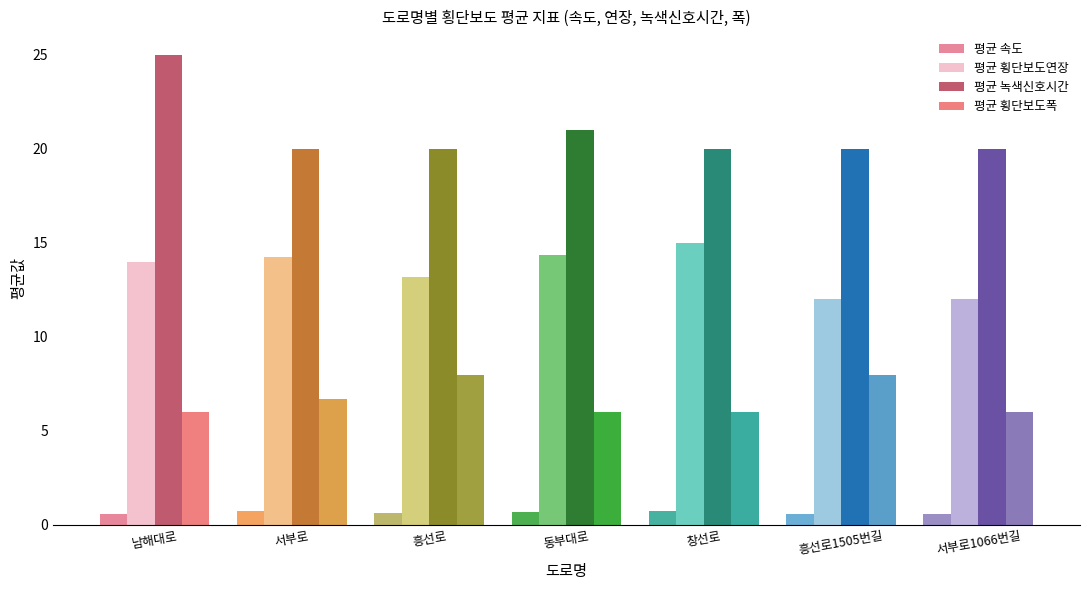

The 평균 횡단보도연장 series shows 6.4 at 서부로. True or false?

False